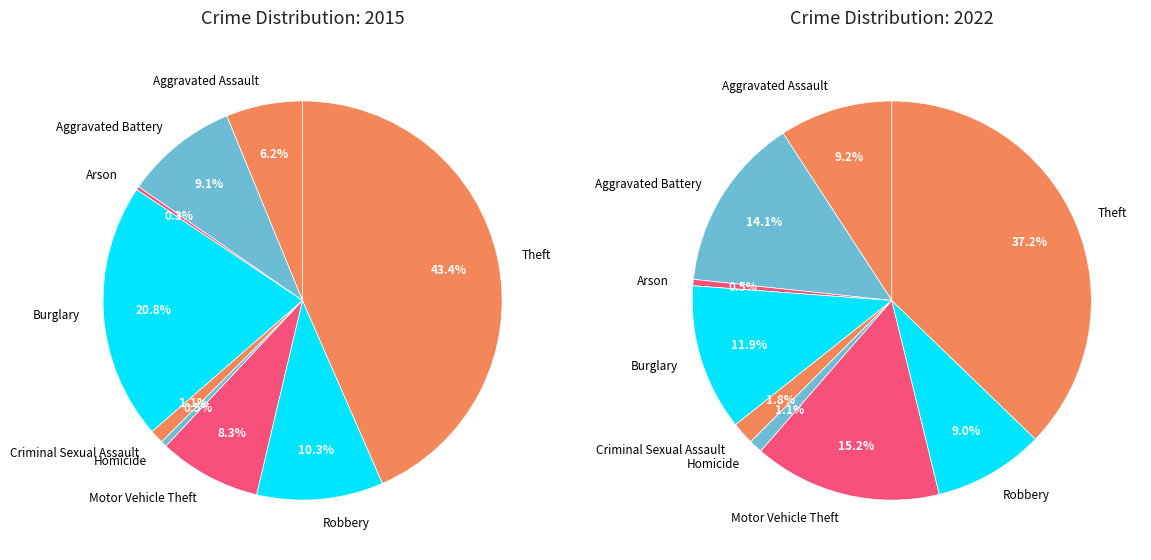

Is Arson the majority of the pie?

No